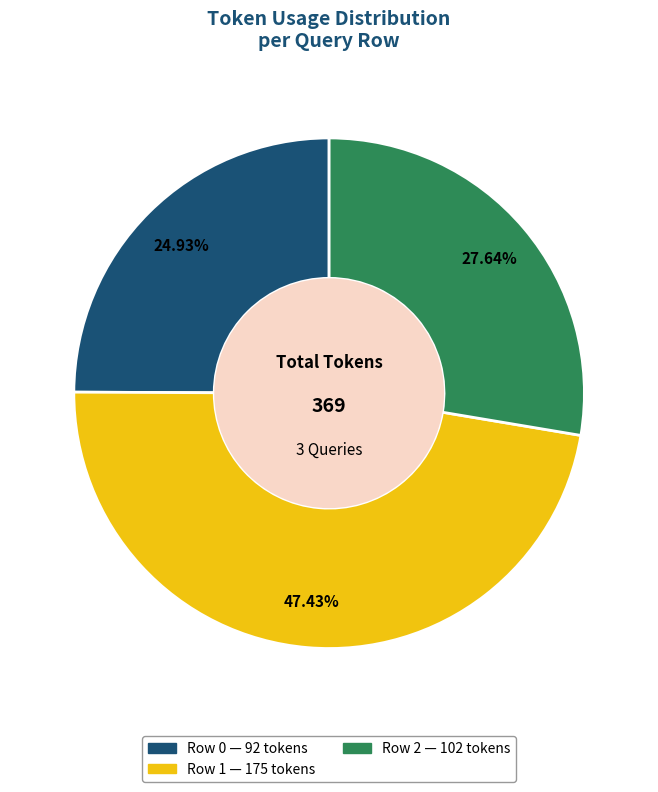

Which category has the smallest portion of the pie?

Row 0